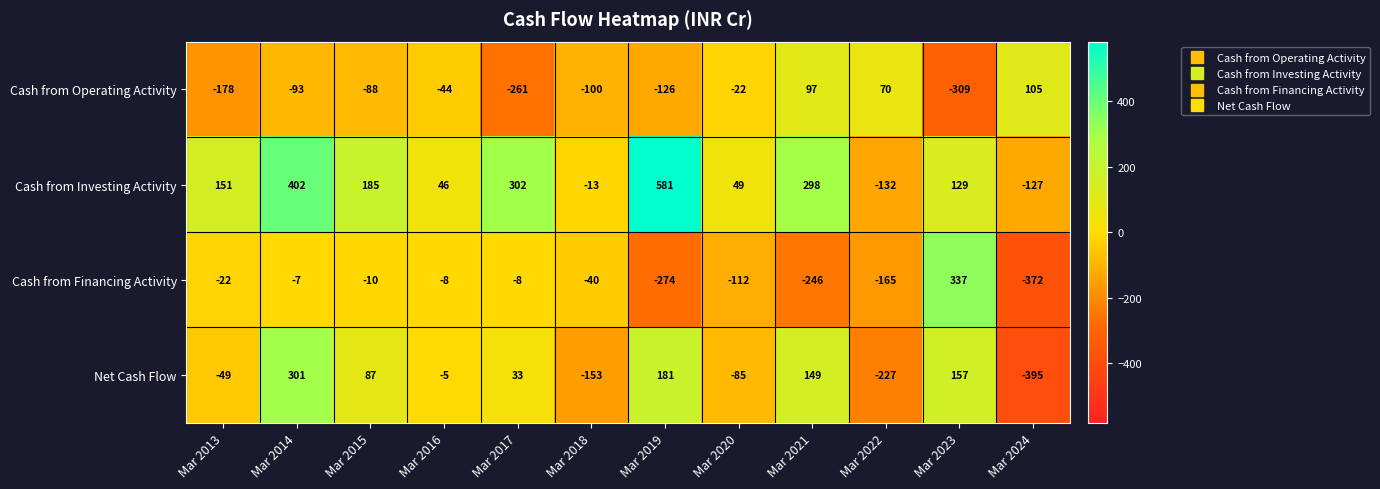

Is it true that Net Cash Flow equals -242 at Mar 2018?

False